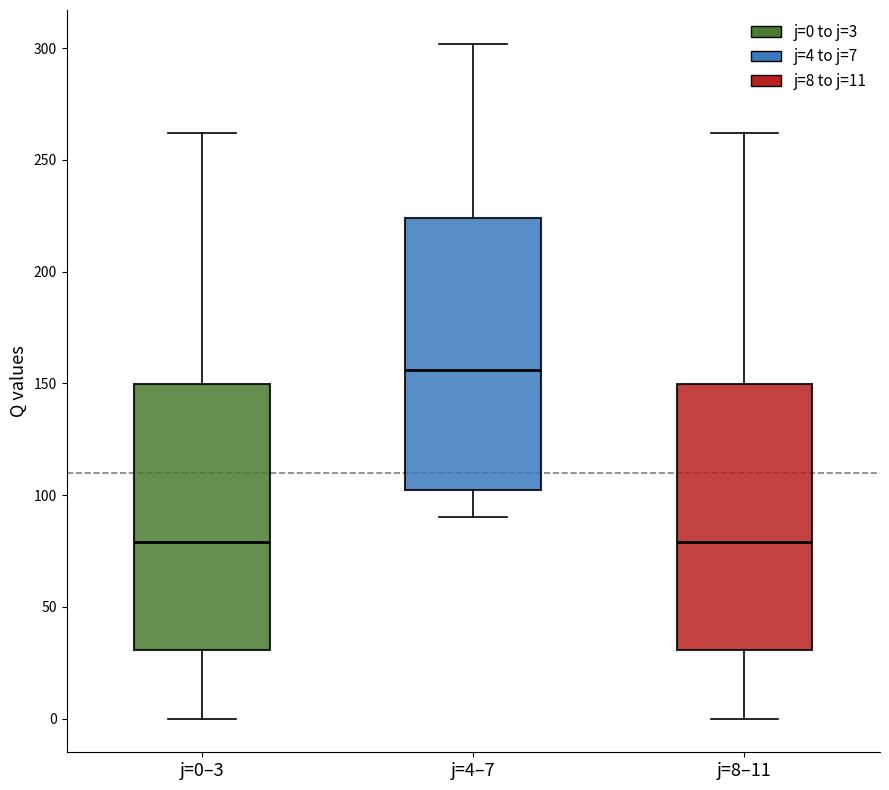

Reading left to right, transcribe this box plot: for each box, give where its median line is, the range the box spans, and where its two whiskers end, as read against the y-axis. The values are not printed on the chart, so give them approximately, as read against the axis.

j=0–3: median 80, box 30 to 150, whiskers 0 to 260
j=4–7: median 155, box 105 to 225, whiskers 90 to 300
j=8–11: median 80, box 30 to 150, whiskers 0 to 260